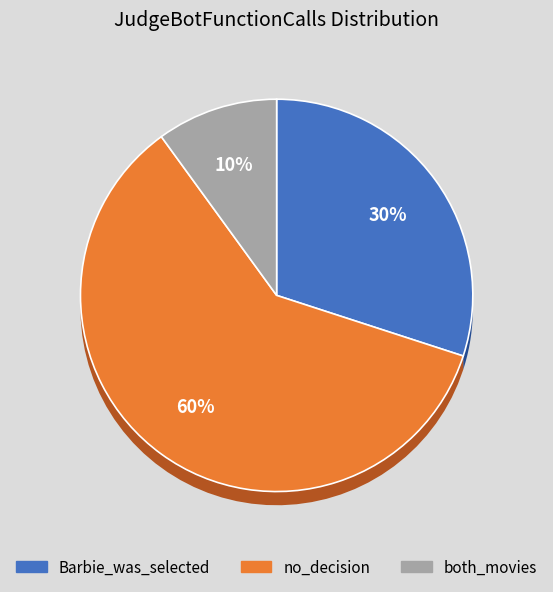

Rank the categories by value from highest to lowest.

no_decision, Barbie_was_selected, both_movies